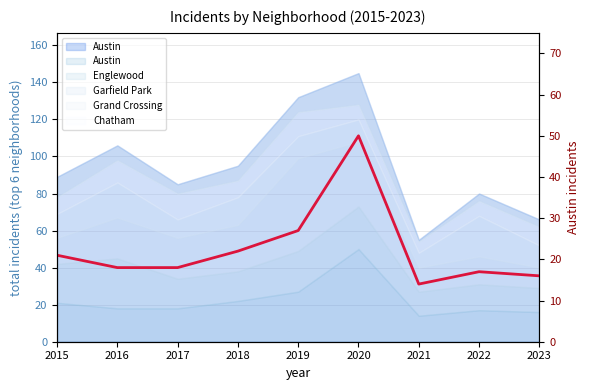

Rank the categories by value from highest to lowest.

2020, 2019, 2018, 2015, 2016, 2017, 2022, 2023, 2021